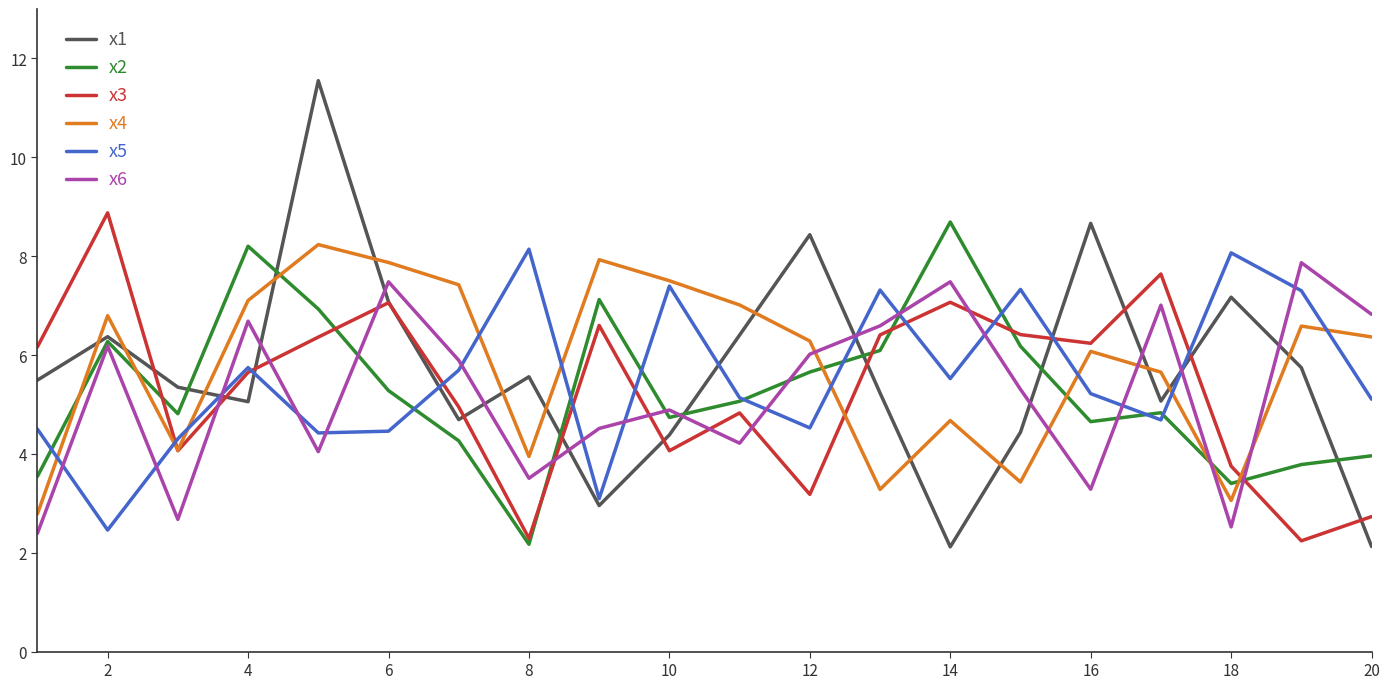

Count the number of categories in the chart.

20